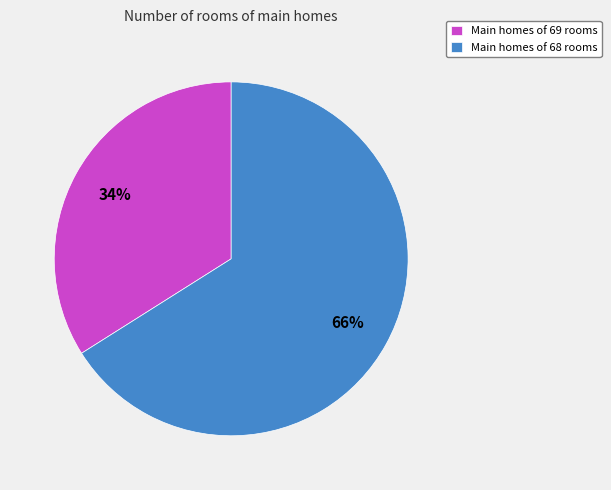

Between Main homes of 69 rooms and Main homes of 68 rooms, which is larger?

Main homes of 68 rooms